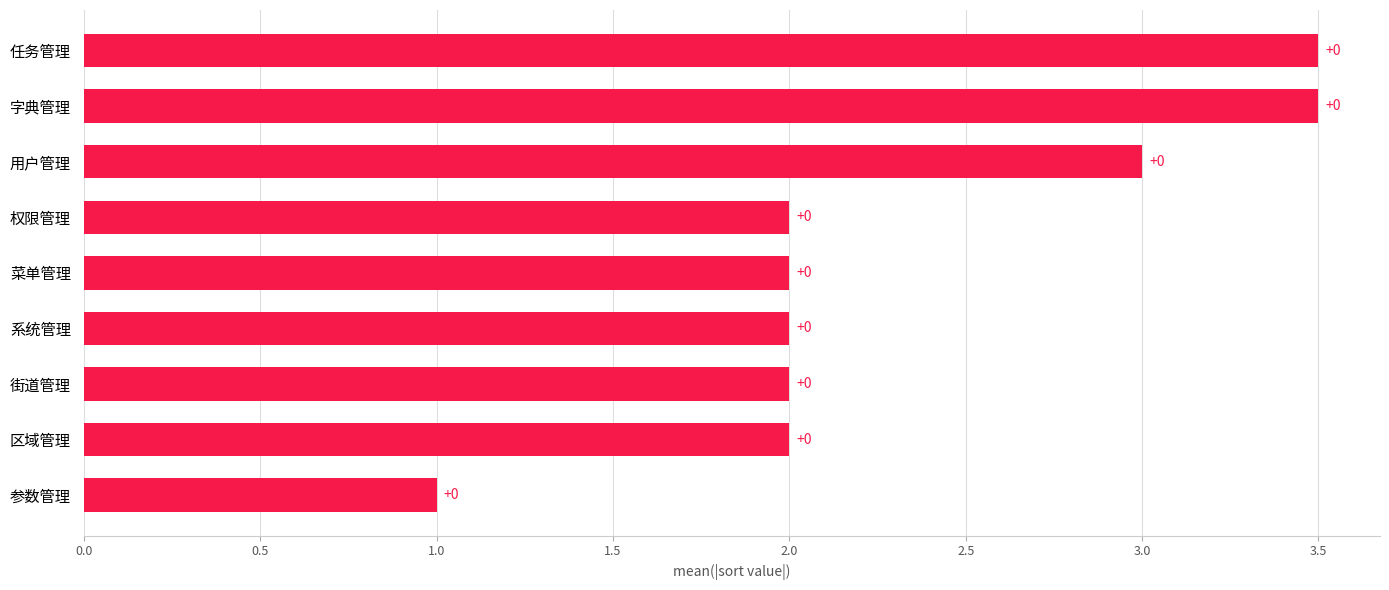

Does the chart contain any negative values?

No